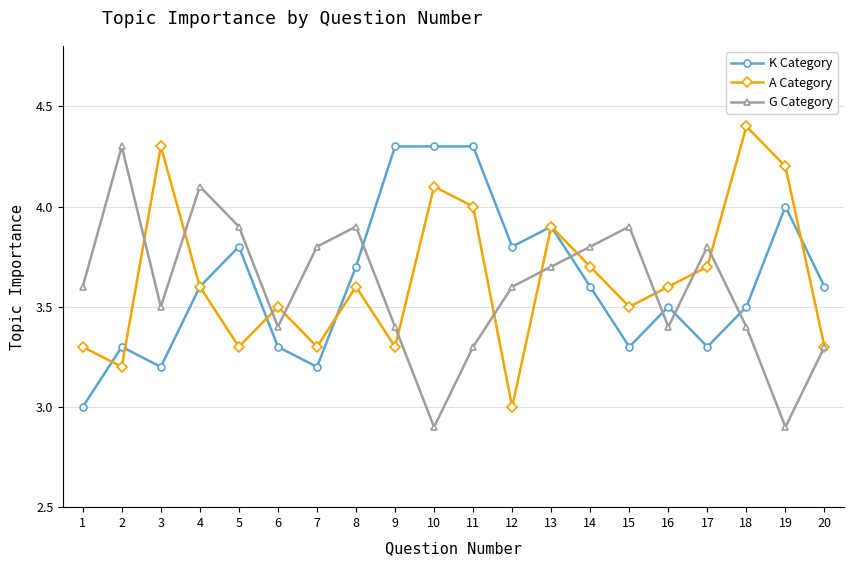

Reading left to right, transcribe all the data shown in this chart.

K Category: 1=3.0	2=3.3	3=3.2	4=3.6	5=3.8	6=3.3	7=3.2	8=3.7	9=4.3	10=4.3	11=4.3	12=3.8	13=3.9	14=3.6	15=3.3	16=3.5	17=3.3	18=3.5	19=4.0	20=3.6
A Category: 1=3.3	2=3.2	3=4.3	4=3.6	5=3.3	6=3.5	7=3.3	8=3.6	9=3.3	10=4.1	11=4.0	12=3.0	13=3.9	14=3.7	15=3.5	16=3.6	17=3.7	18=4.4	19=4.2	20=3.3
G Category: 1=3.6	2=4.3	3=3.5	4=4.1	5=3.9	6=3.4	7=3.8	8=3.9	9=3.4	10=2.9	11=3.3	12=3.6	13=3.7	14=3.8	15=3.9	16=3.4	17=3.8	18=3.4	19=2.9	20=3.3